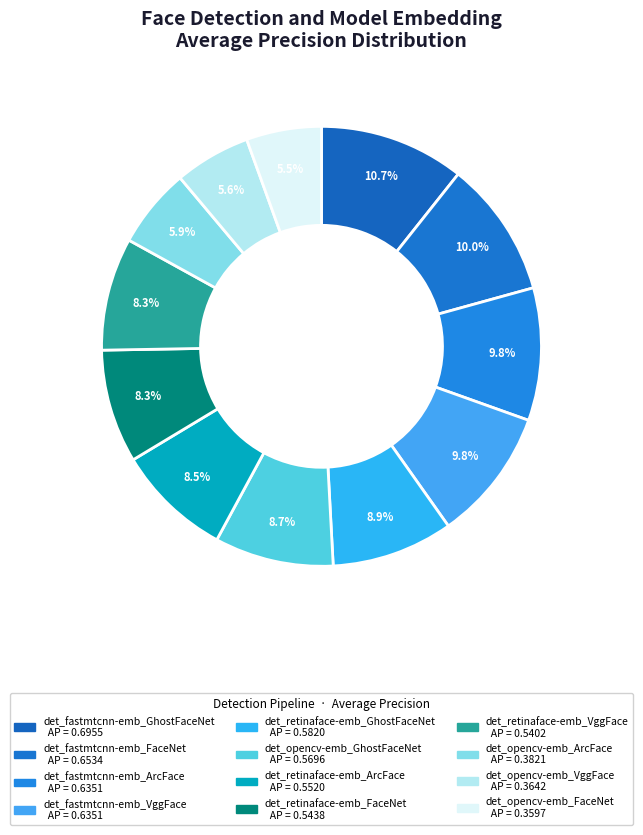

The det_fastmtcnn-emb_ArcFace slice represents 10% of the pie. True or false?

True